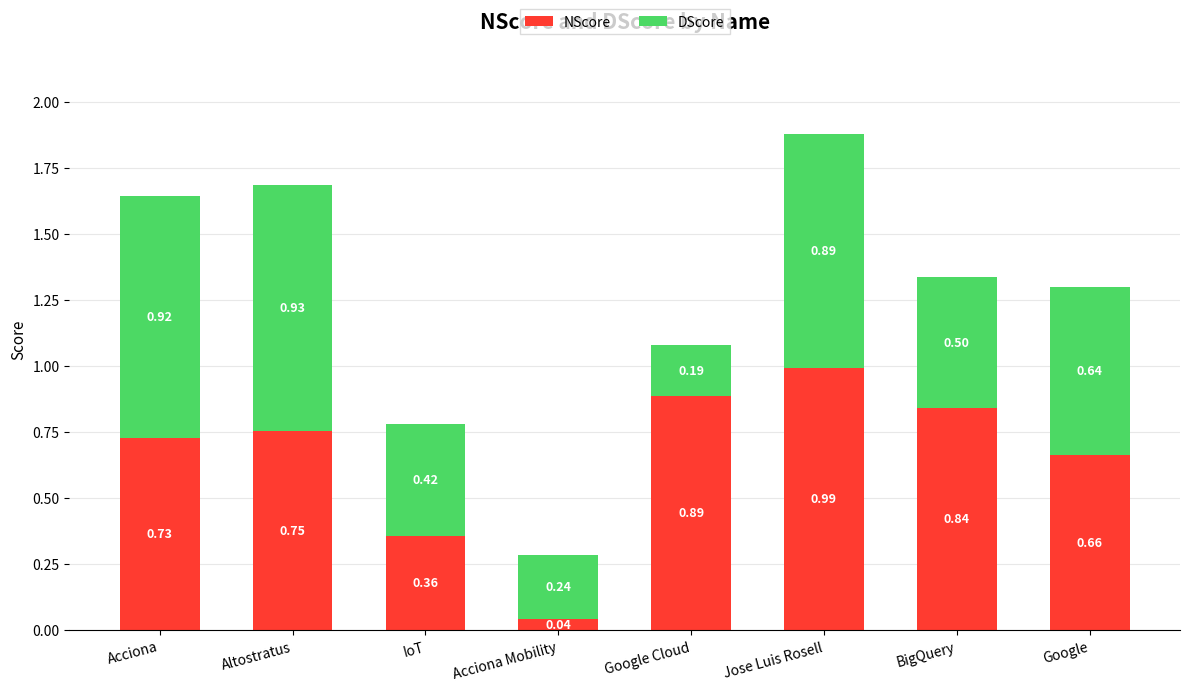

Rank the categories by NScore value from lowest to highest.

Acciona Mobility, IoT, Google, Acciona, Altostratus, BigQuery, Google Cloud, Jose Luis Rosell